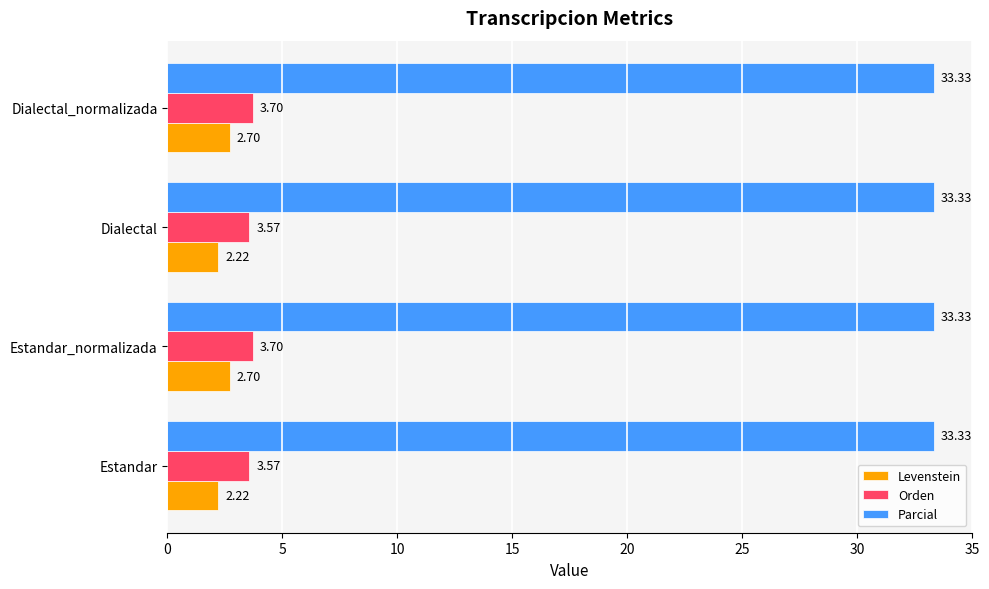

What are all the series names shown in the legend?

Levenstein, Orden, Parcial